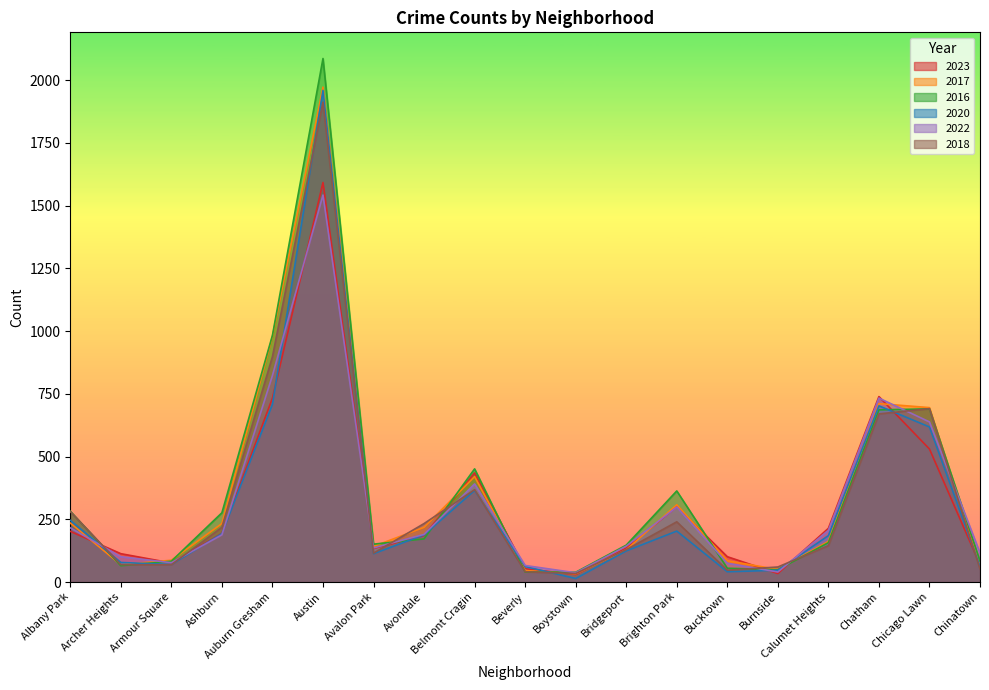

Where is the first local minimum for 2022?

Armour Square